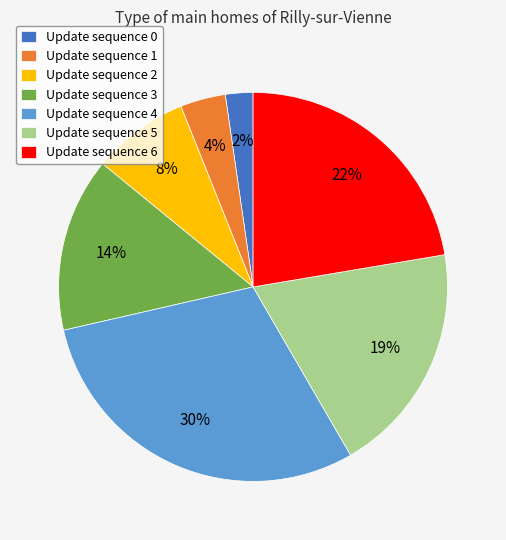

Which slice is the largest?

Update sequence 4